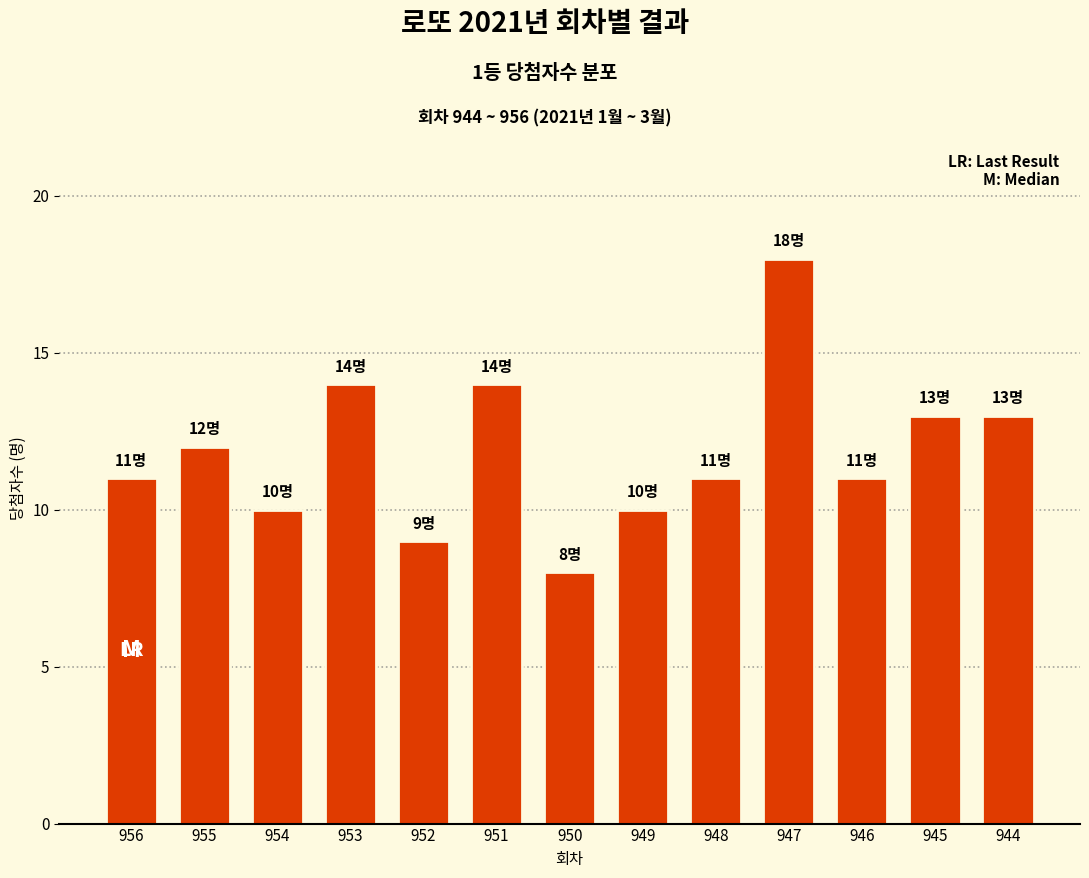

The chart shows a value of 10 at 954. True or false?

True